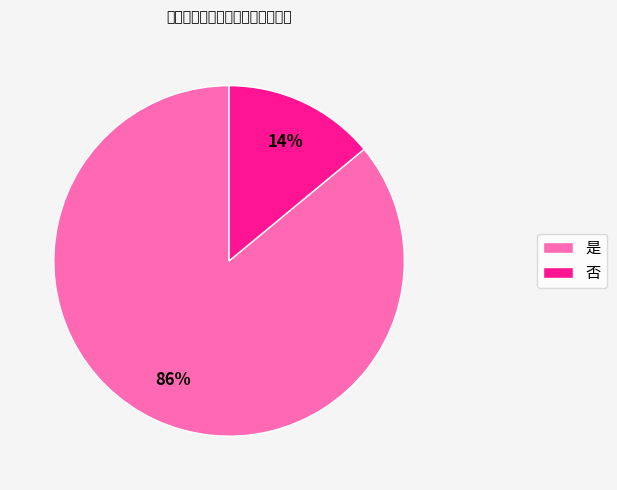

Which slice represents more than half of the pie?

是